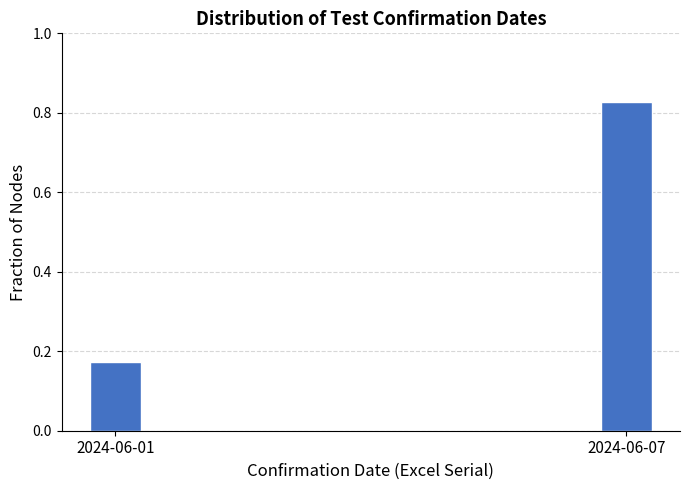

Between 2024-06-07 and 2024-06-01, which is larger?

2024-06-07